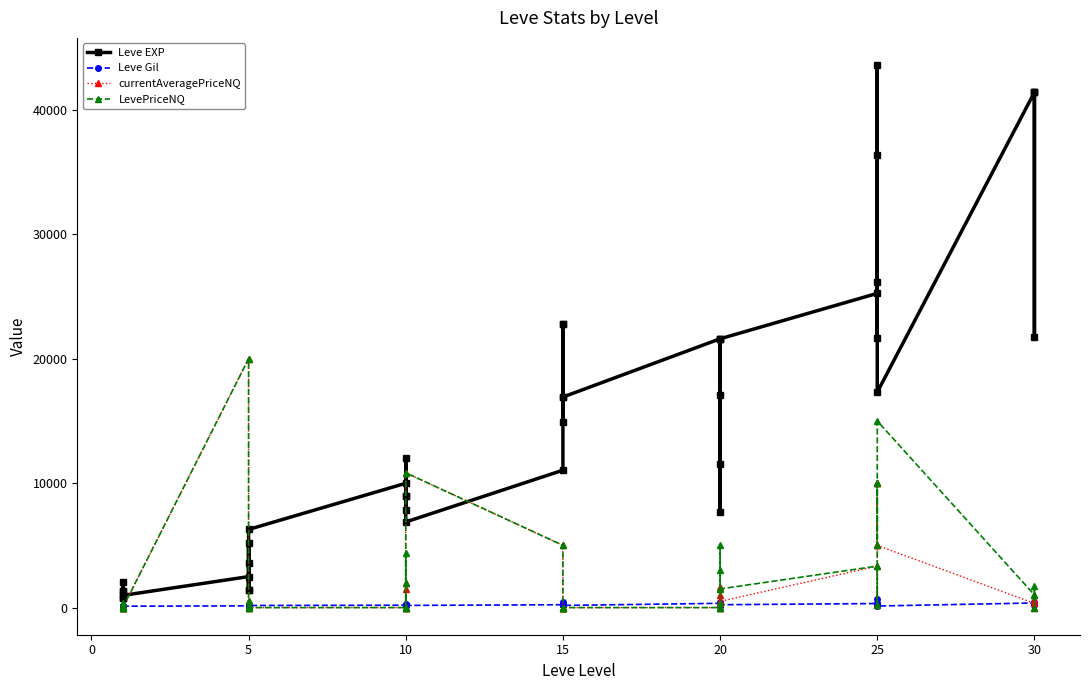

Is it true that Leve EXP equals 3952.3 at 5?

False